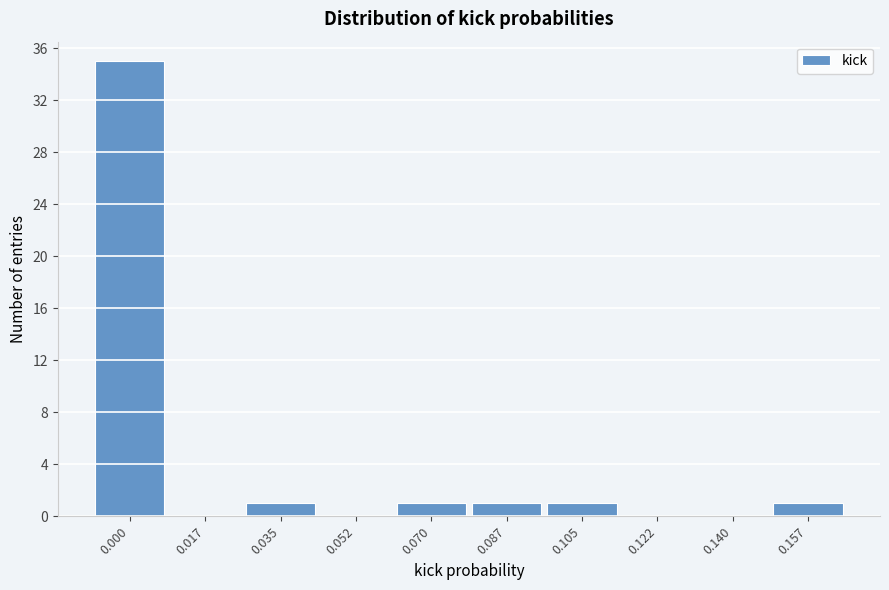

Reading left to right, list all the values displayed in this chart.

0.000=35	0.017=0	0.035=1	0.052=0	0.070=1	0.087=1	0.105=1	0.122=0	0.140=0	0.157=1